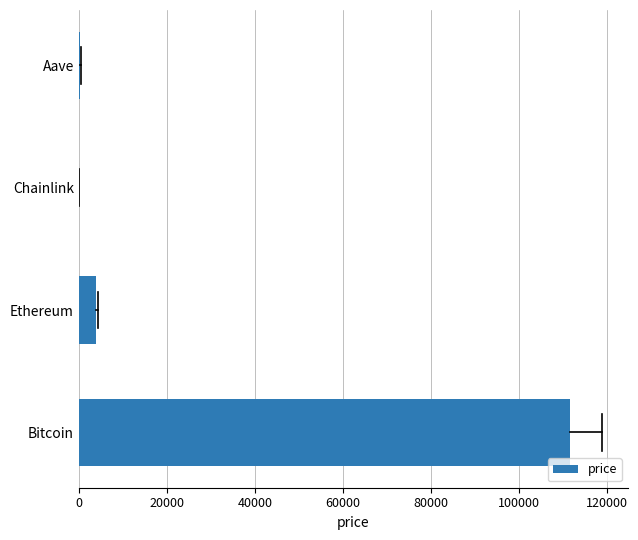

What is the greatest value displayed?

111519.0